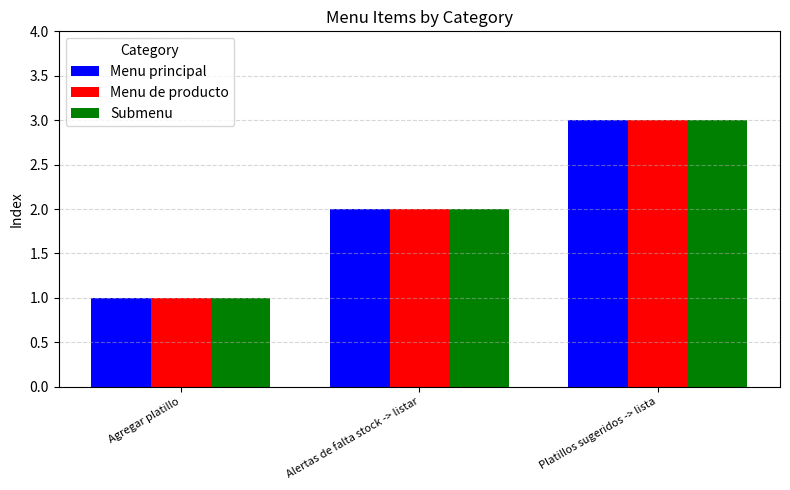

What position from the left is Agregar platillo?

1